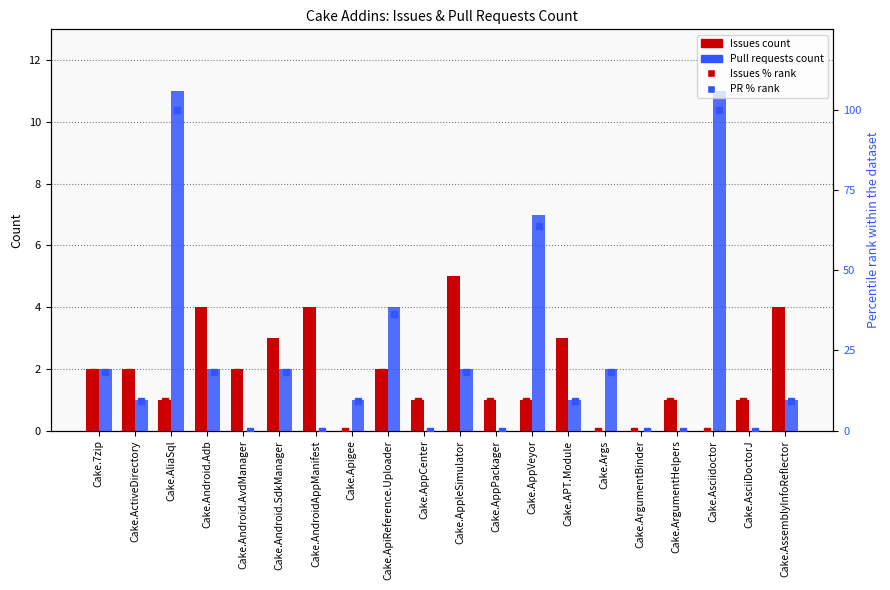

Is the value of Pull requests count at Cake.AppVeyor greater than the value of PR % rank at Cake.Asciidoctor?

No